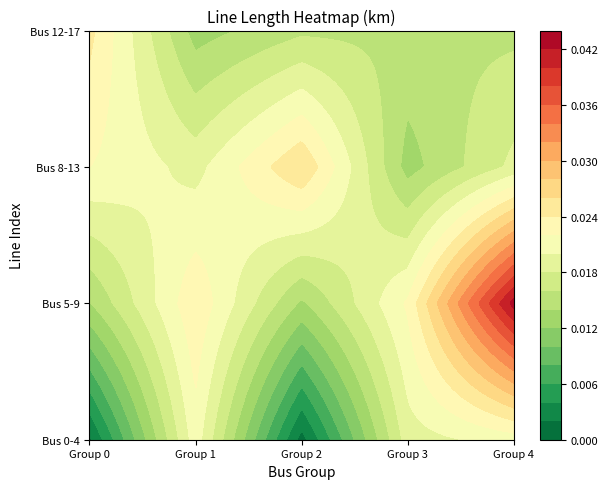

List the series in order of their overall mean, lowest first.

0, 3, 2, 1